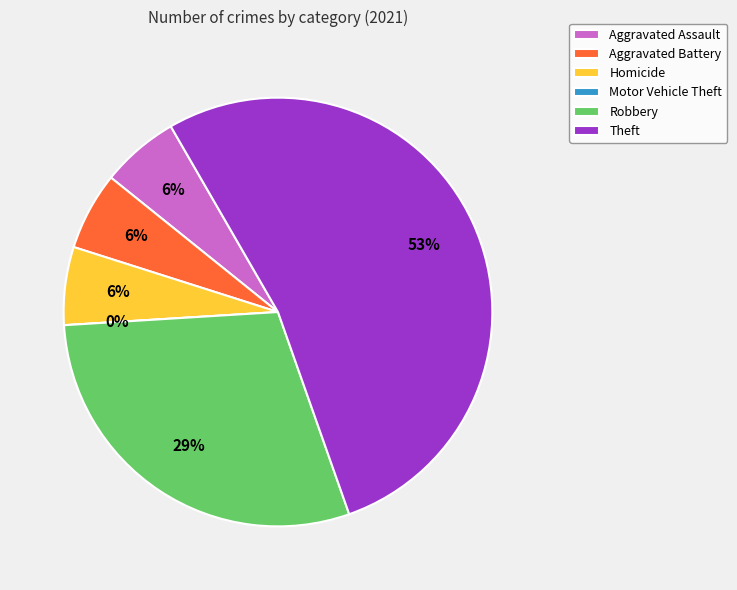

Count the number of slices in the pie.

6